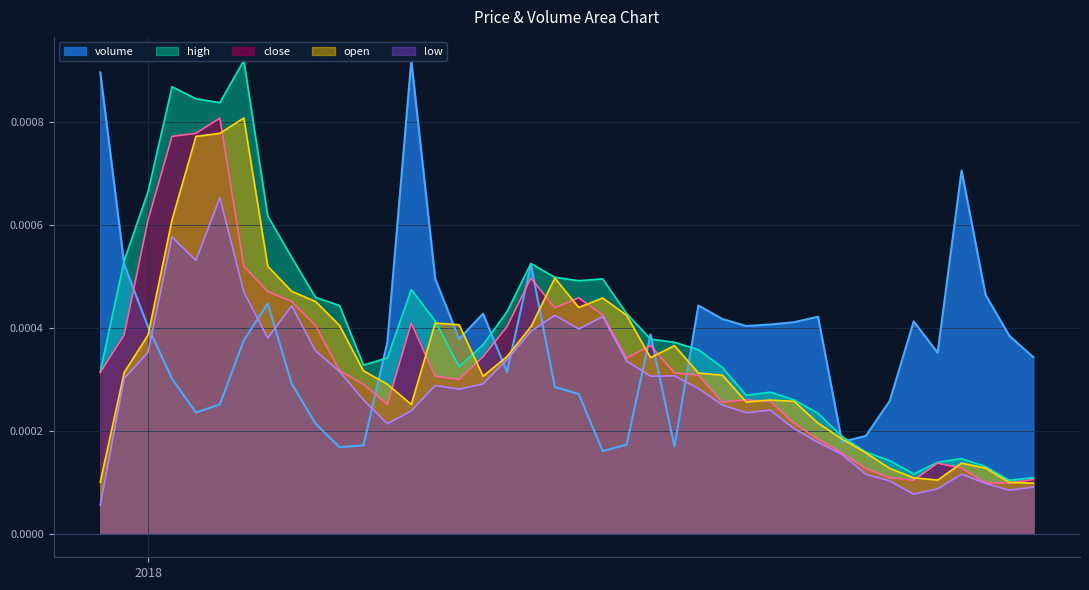

In low, how many points are lower than both neighbors (excluding endpoints)?

9